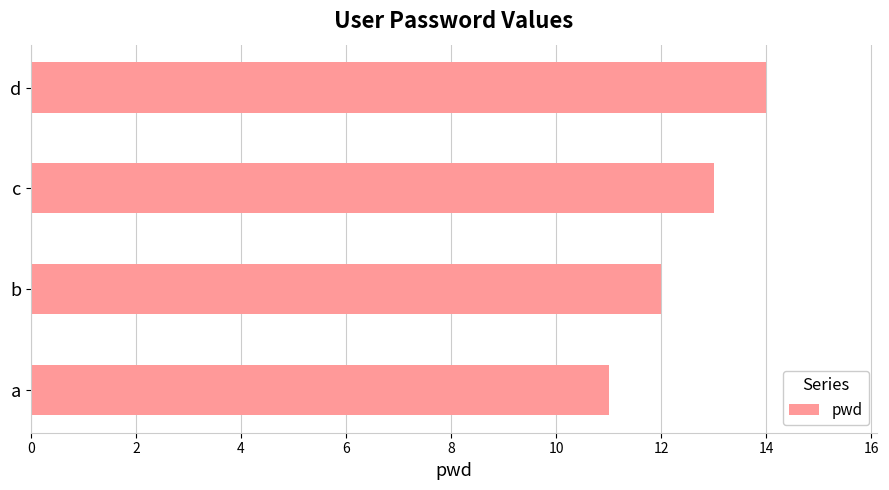

Does the chart contain any negative values?

No